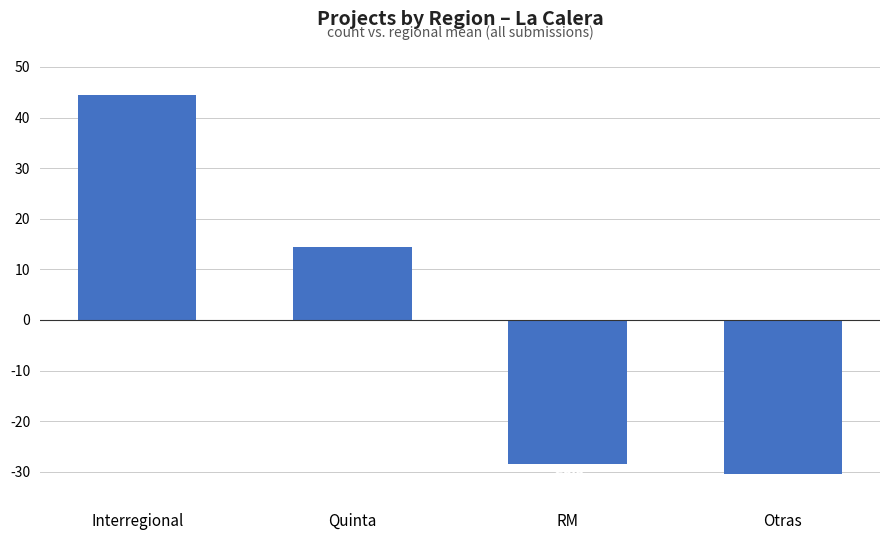

The value at Interregional is 44.5. True or false?

True